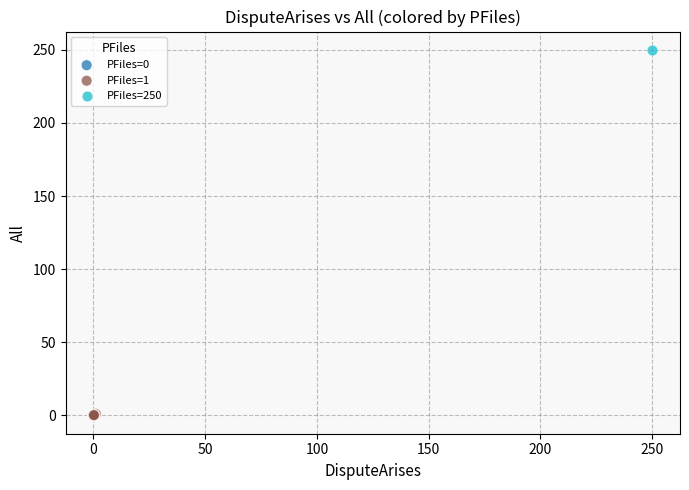

Which series contains the highest Y value?

PFiles=250